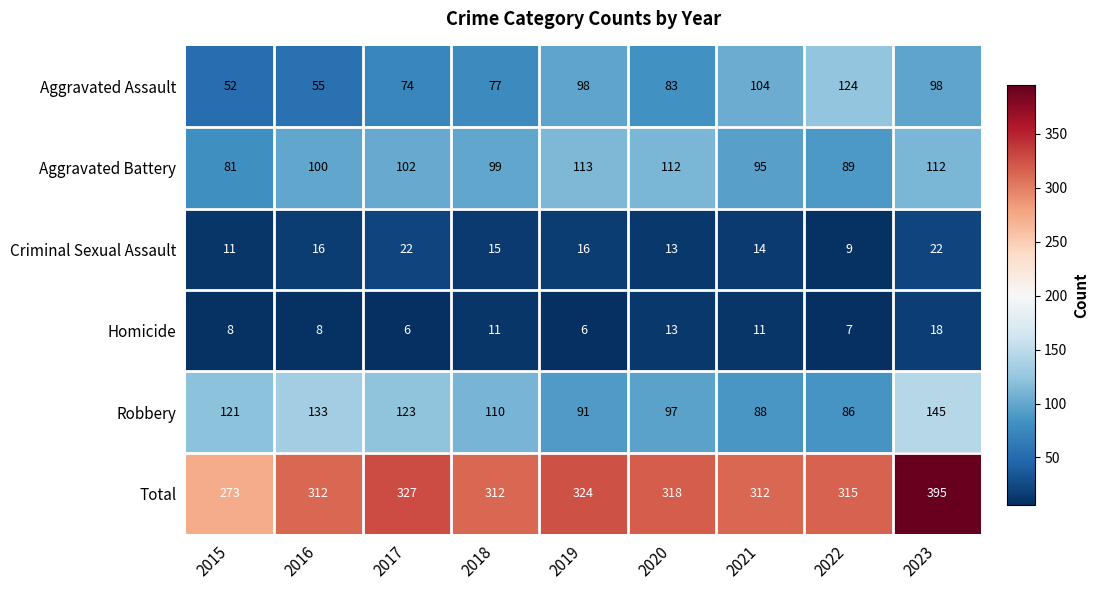

How many categories are shown in the chart?

9